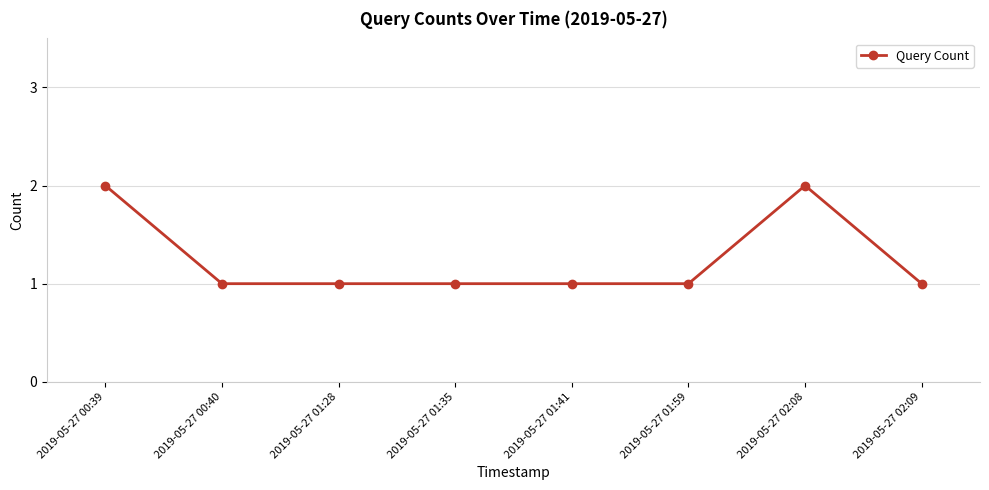

What is the label of the 7th point from the right?

2019-05-27 00:40